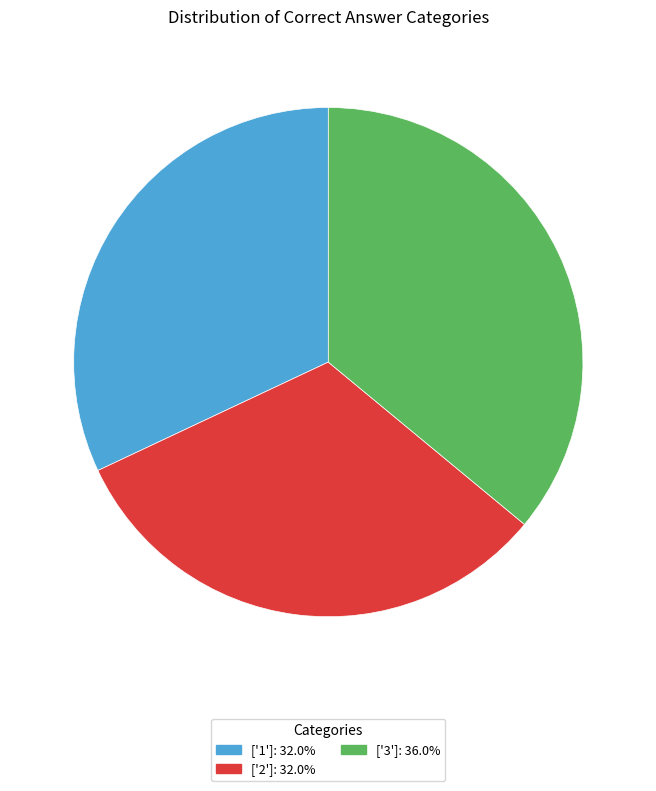

Is there a majority slice in this chart?

No